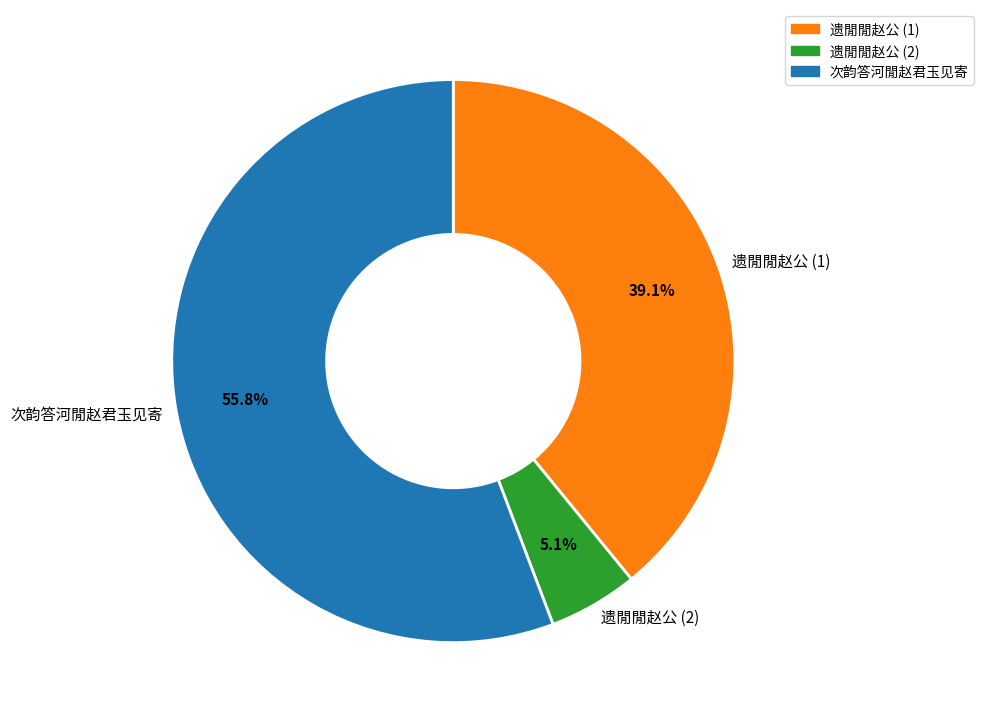

Do 遗閒閒赵公 (1) and 遗閒閒赵公 (2) together represent more than half of the pie?

No